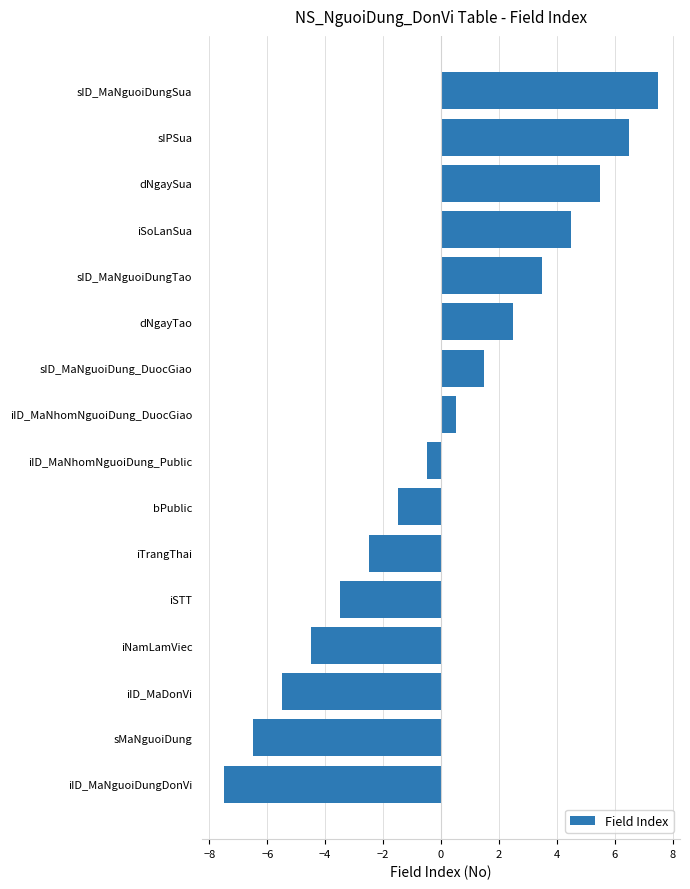

Between dNgayTao and bPublic, which is larger?

dNgayTao